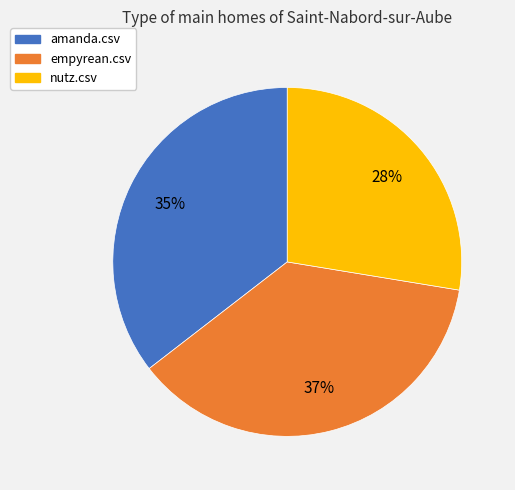

Combined, do nutz.csv and empyrean.csv account for over 50%?

Yes